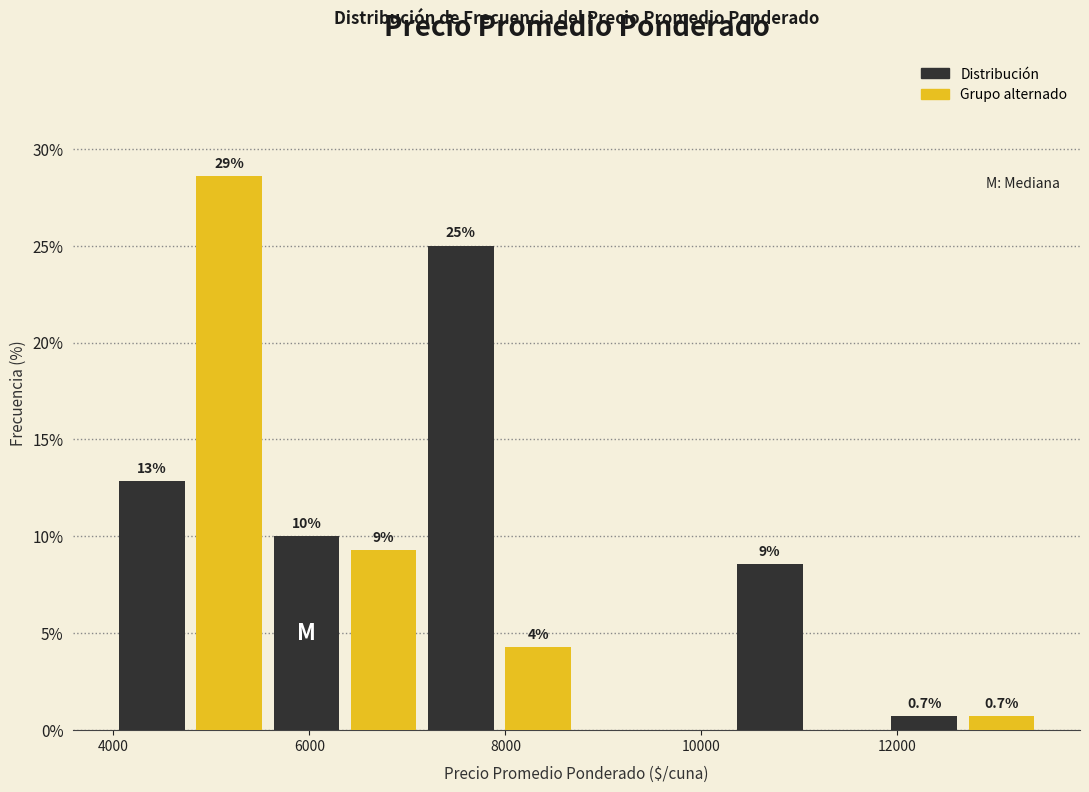

Read against the x-axis, roughly where is the centre of the tallest bar?

5200